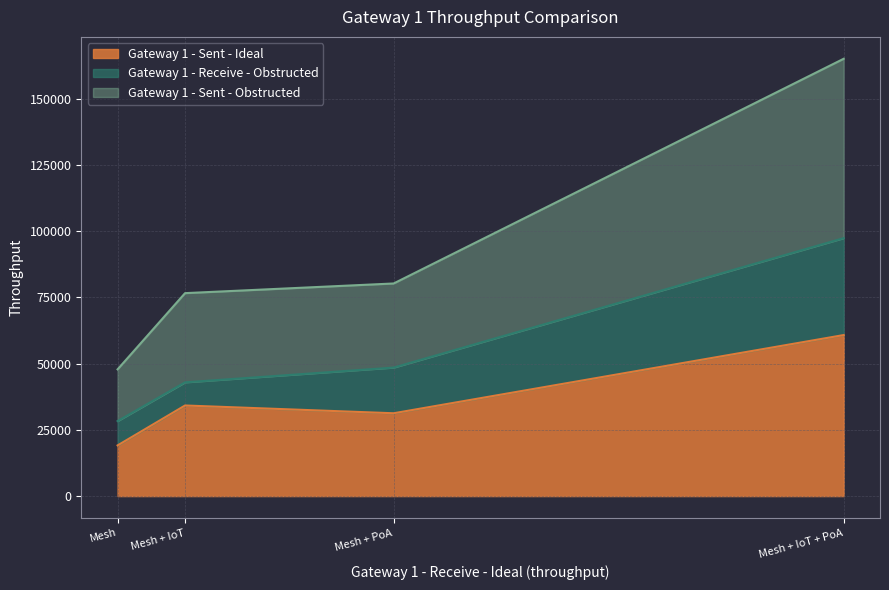

What is the smallest value displayed?

19126.5